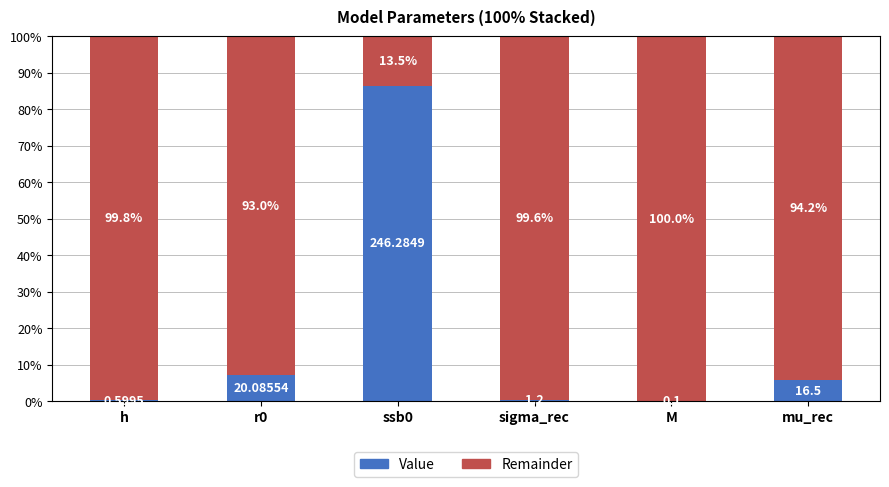

What is the sum of the Value values at ssb0 and h?

86.7